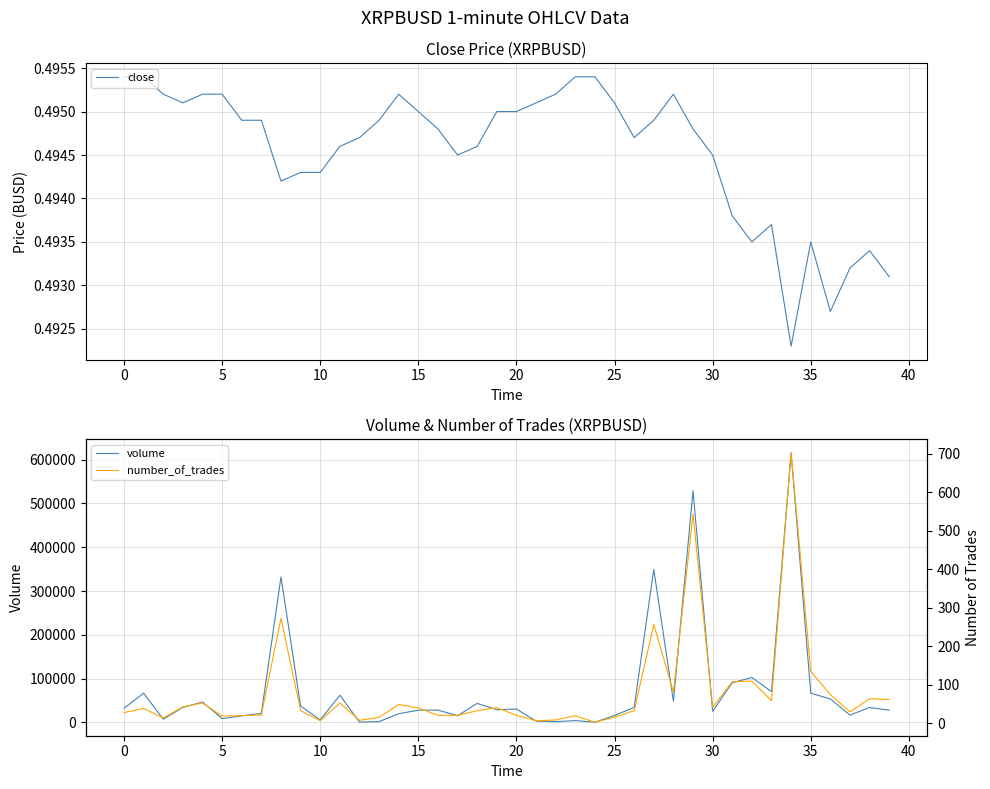

The value of volume at 36 is 20126.9. True or false?

False